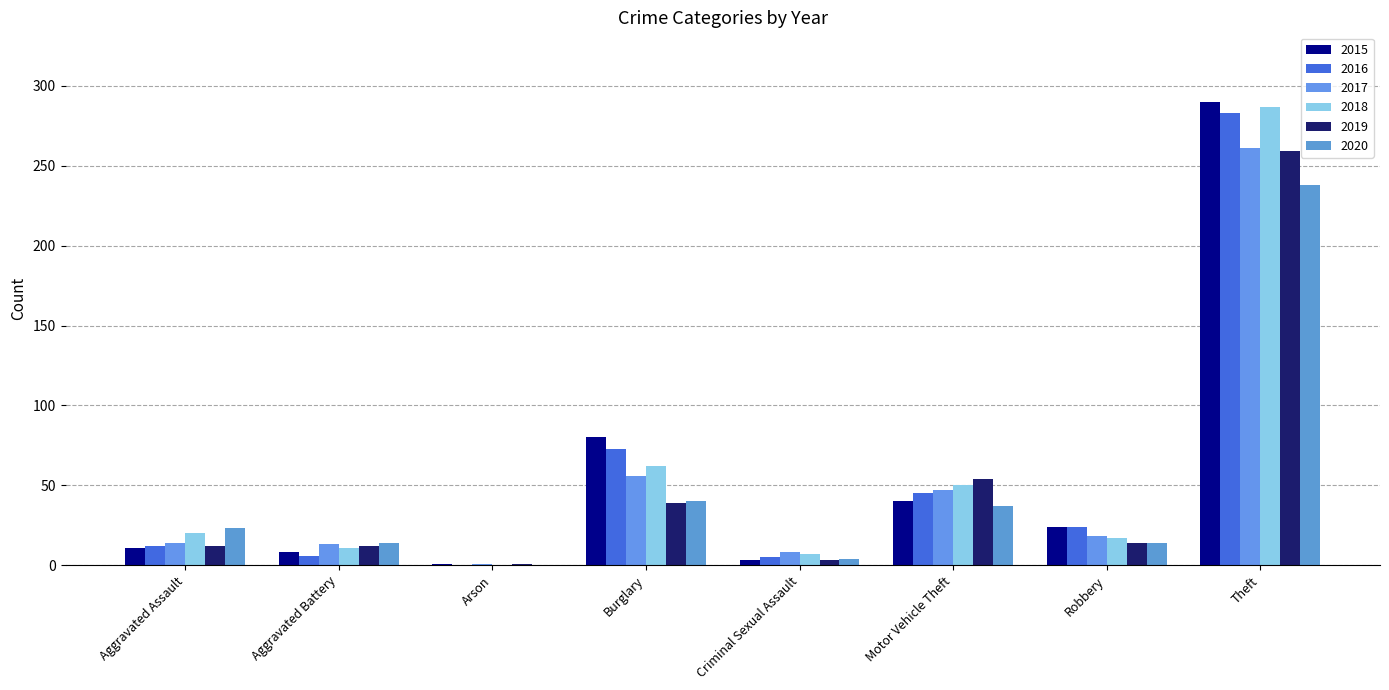

What value does the 2015 series have at Robbery?

24